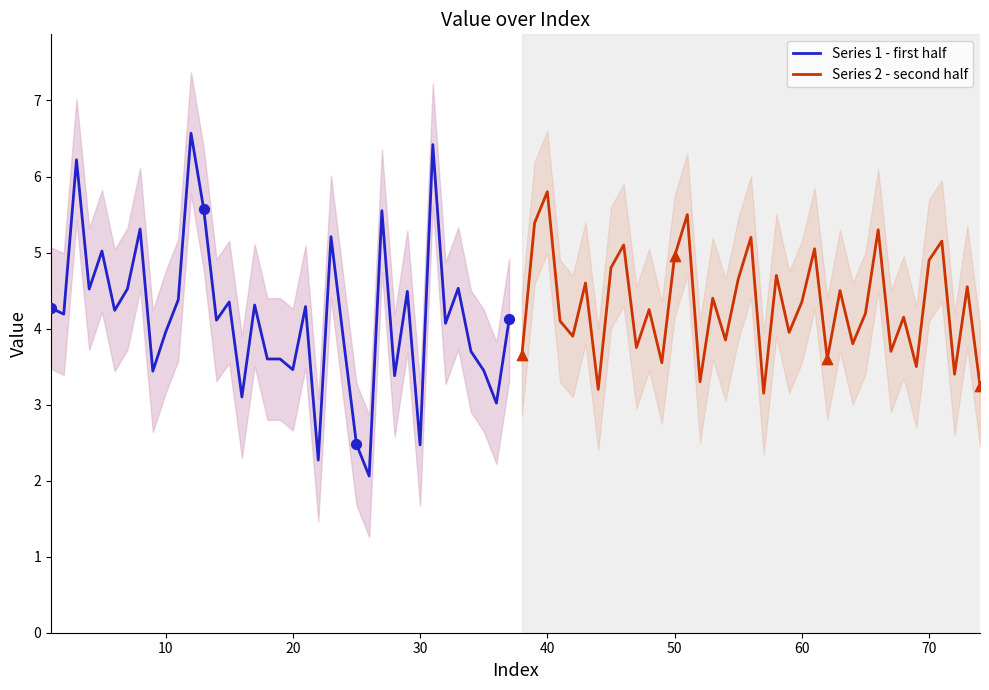

What is the highest value of the Series 1 - first half series?

6.6